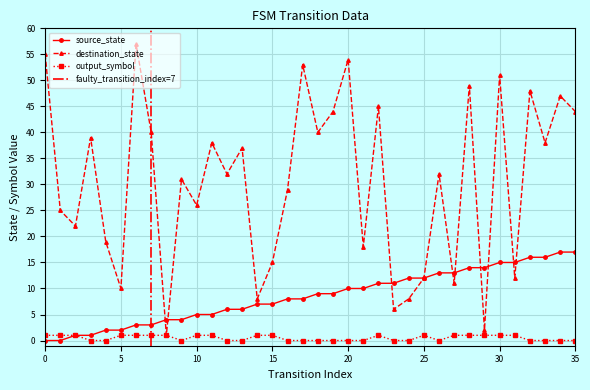

How many values in the destination_state series are below 32?

17